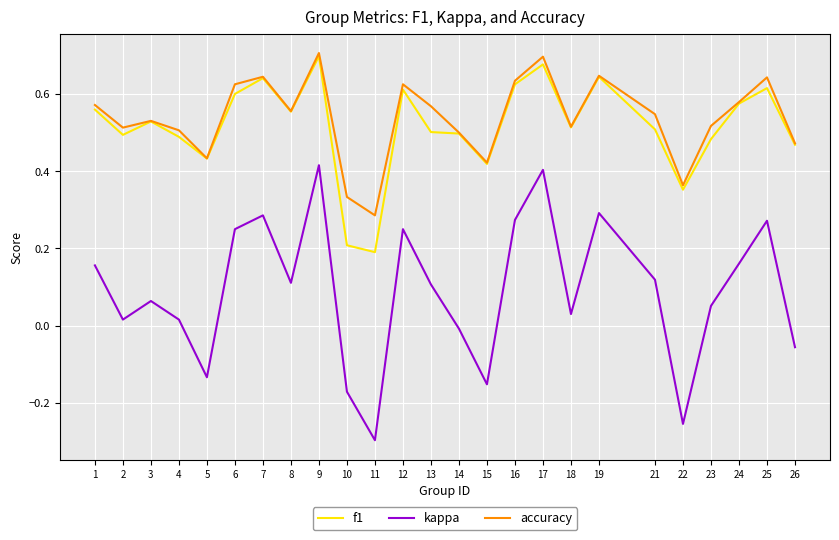

Which series changed the most between 10 and 23?

f1